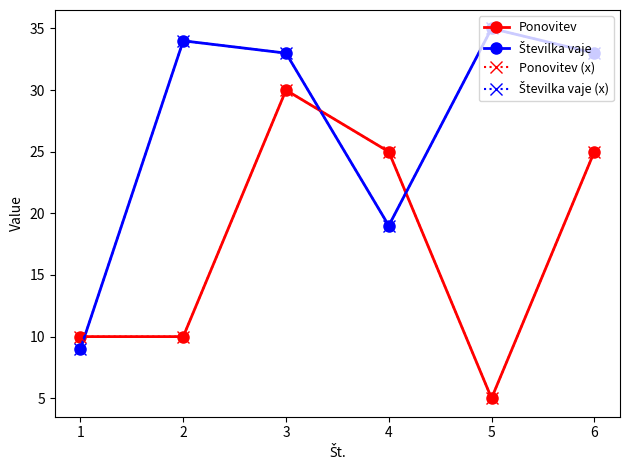

The value of Številka vaje (x) at 4 is 29. True or false?

False